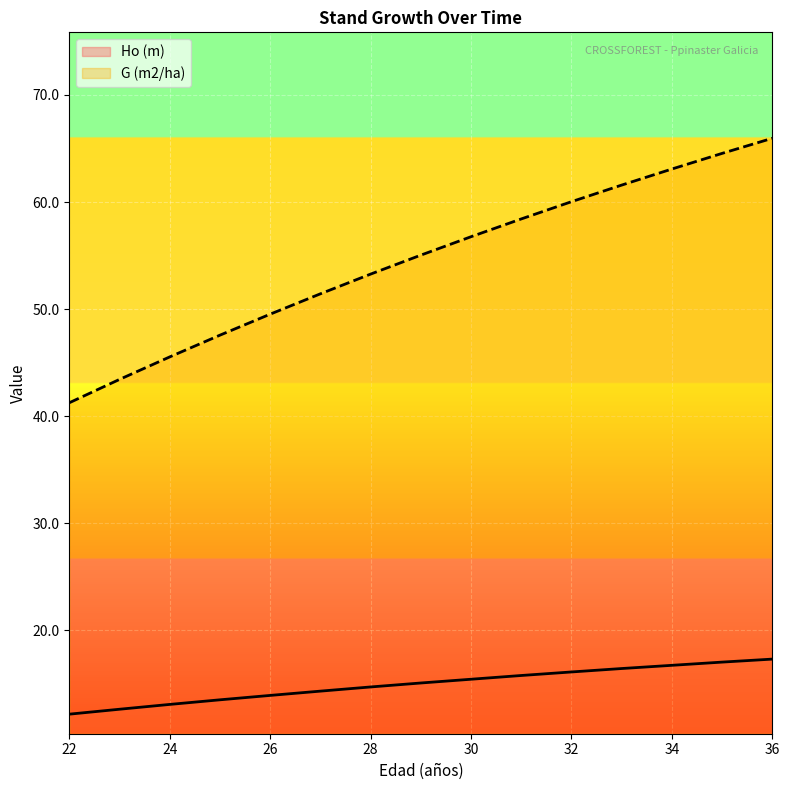

What is the sum of all G (m2/ha) values?

817.4